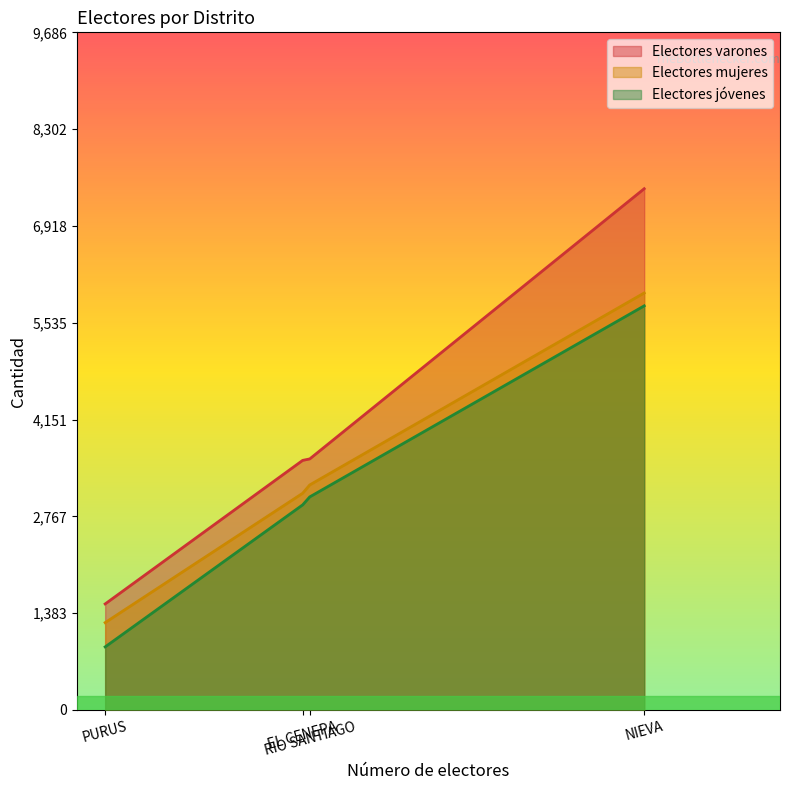

Rank the categories by Electores jóvenes value from lowest to highest.

PURUS, EL CENEPA, RIO SANTIAGO, NIEVA